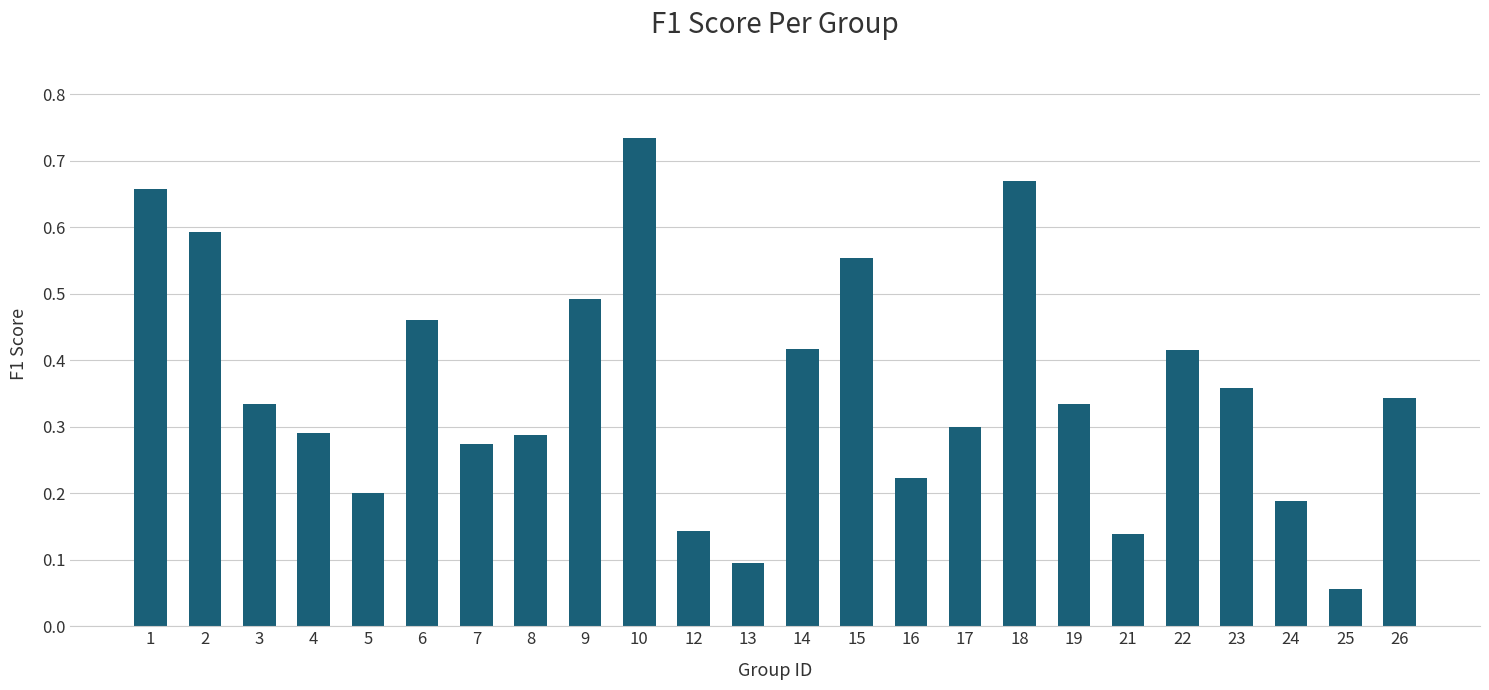

How many bars are there in total?

24